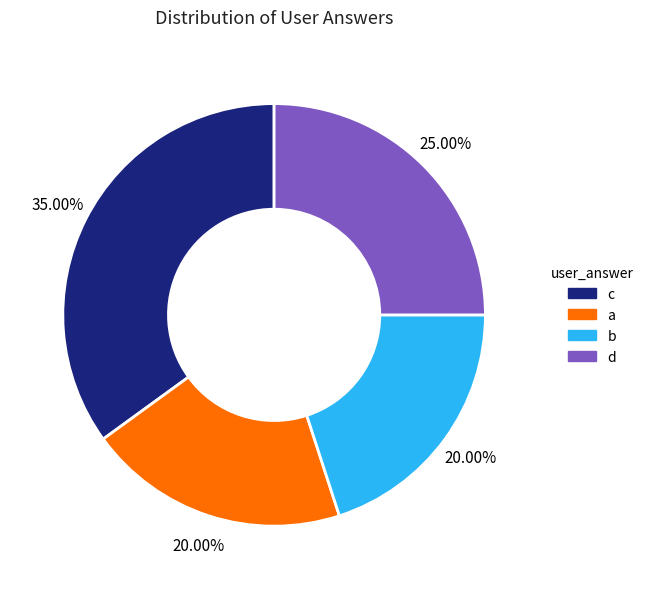

What is the largest slice in the pie chart?

c